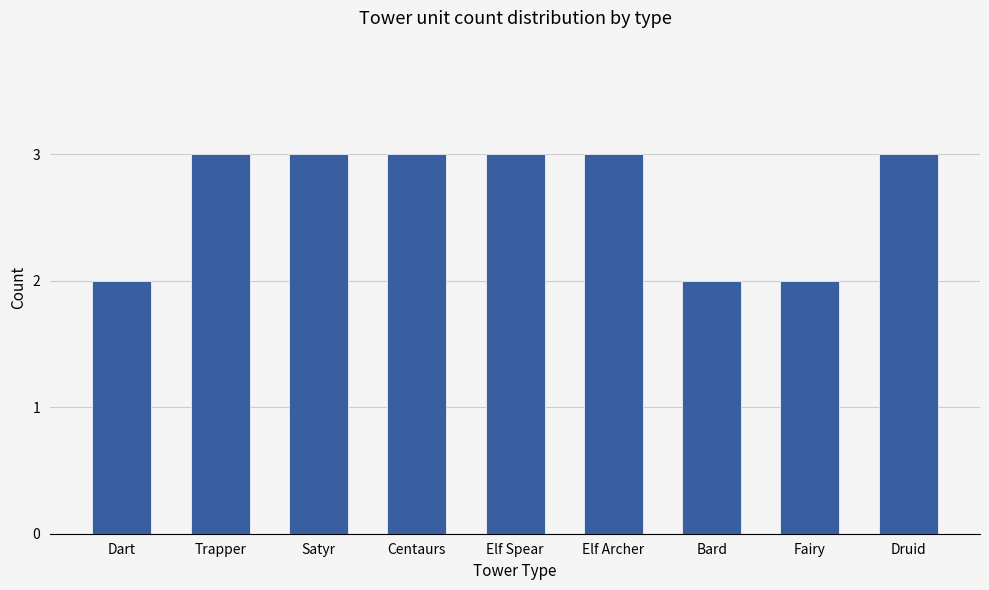

Reading left to right, transcribe all the data shown in this chart.

Dart=2	Trapper=3	Satyr=3	Centaurs=3	Elf Spear=3	Elf Archer=3	Bard=2	Fairy=2	Druid=3